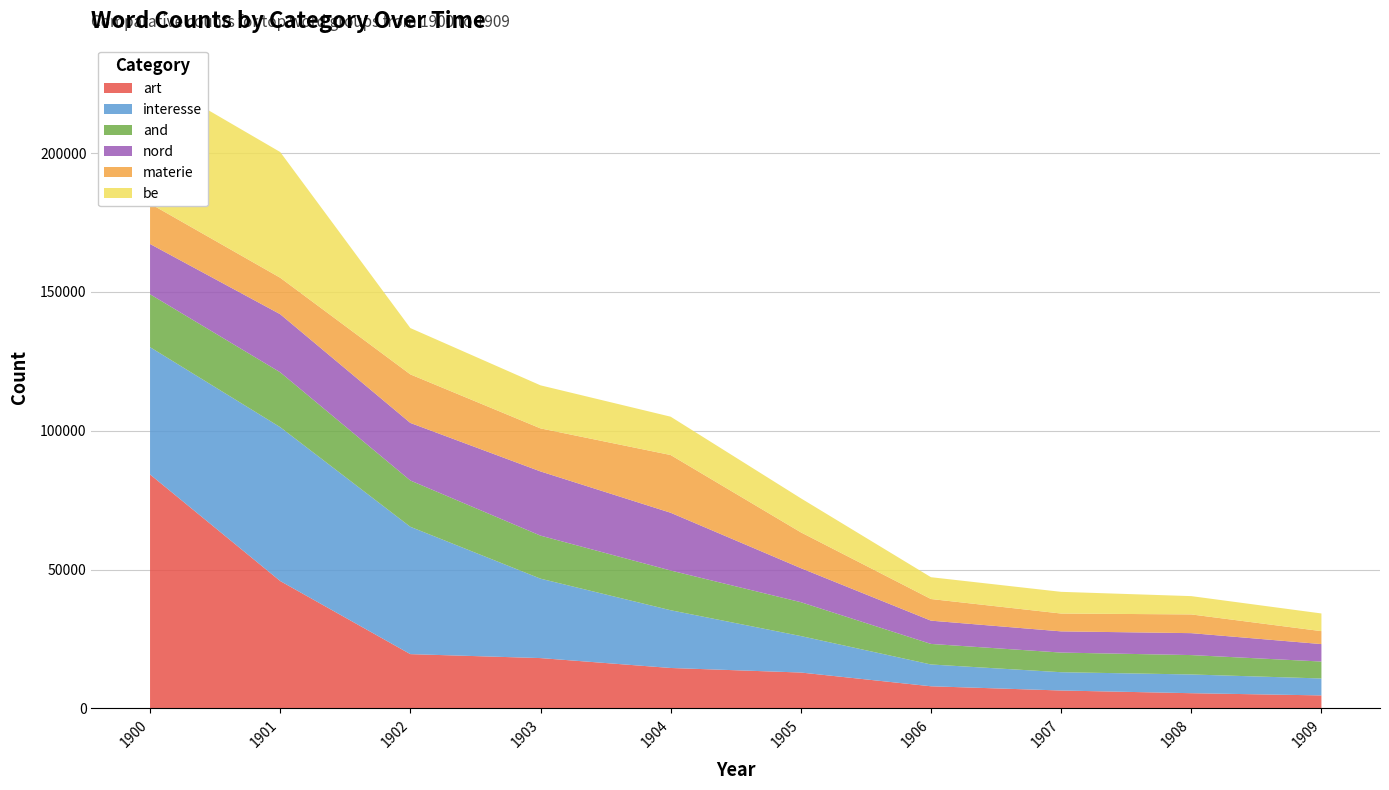

Reading left to right, what are all the values shown in this chart?

art: art=84255	interesse=45872	and=19532	nord=18108	professore=14544	materie=12905	be=7950	by=6428	that=5458	alberto=4662
interesse: art=45872	interesse=55434	and=45872	nord=28610	professore=20802	materie=13142	be=7854	by=6590	that=6748	alberto=6102
and: art=19057	interesse=19770	and=16683	nord=15508	professore=14314	materie=12204	be=7406	by=7076	that=6984	alberto=6102
nord: art=18108	interesse=20918	and=20732	nord=23124	professore=20802	materie=12261	be=8380	by=7638	that=7900	alberto=6284
materie: art=14544	interesse=13142	and=17496	nord=15508	professore=20802	materie=12905	be=7800	by=6428	that=6748	alberto=4662
be: art=45872	interesse=45282	and=16683	nord=15508	professore=13806	materie=12261	be=7854	by=7812	that=6590	alberto=6370